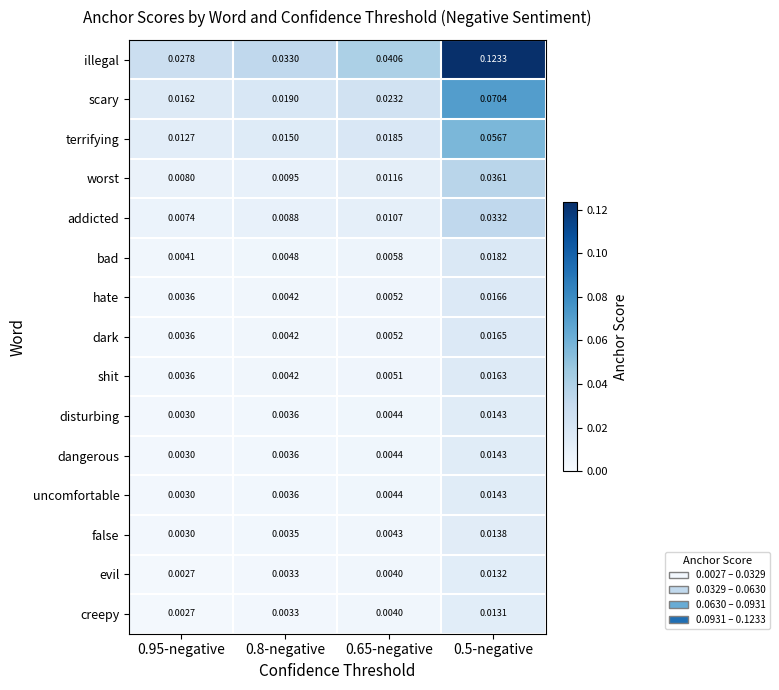

Which series has the largest range (max minus min)?

illegal